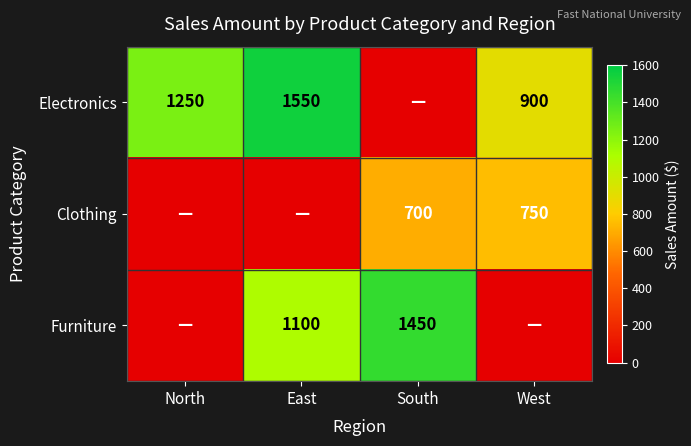

What is the total value across all series at West?

1650